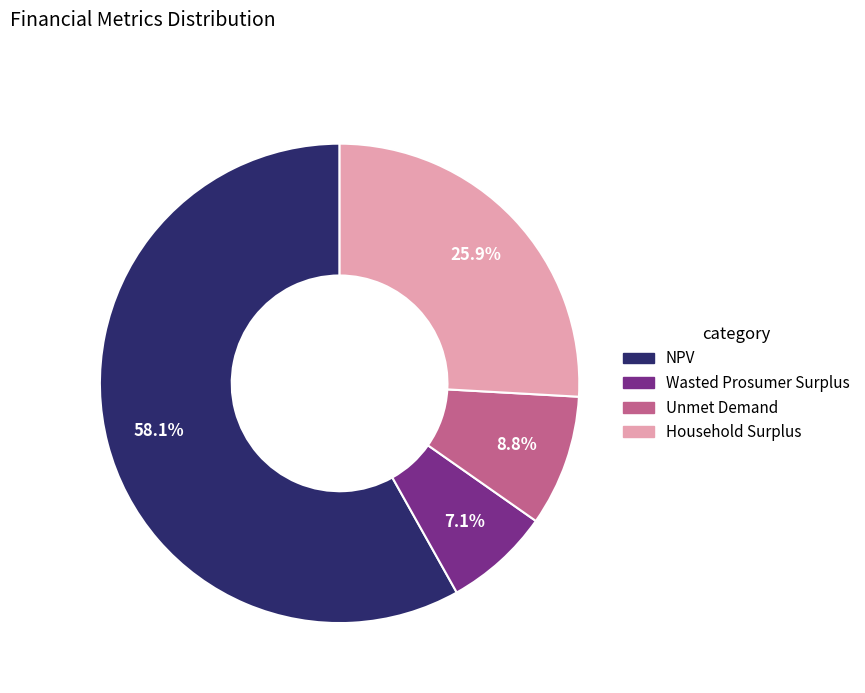

To the nearest percent, what is the difference between the Household Surplus and NPV slice percentages?

32%